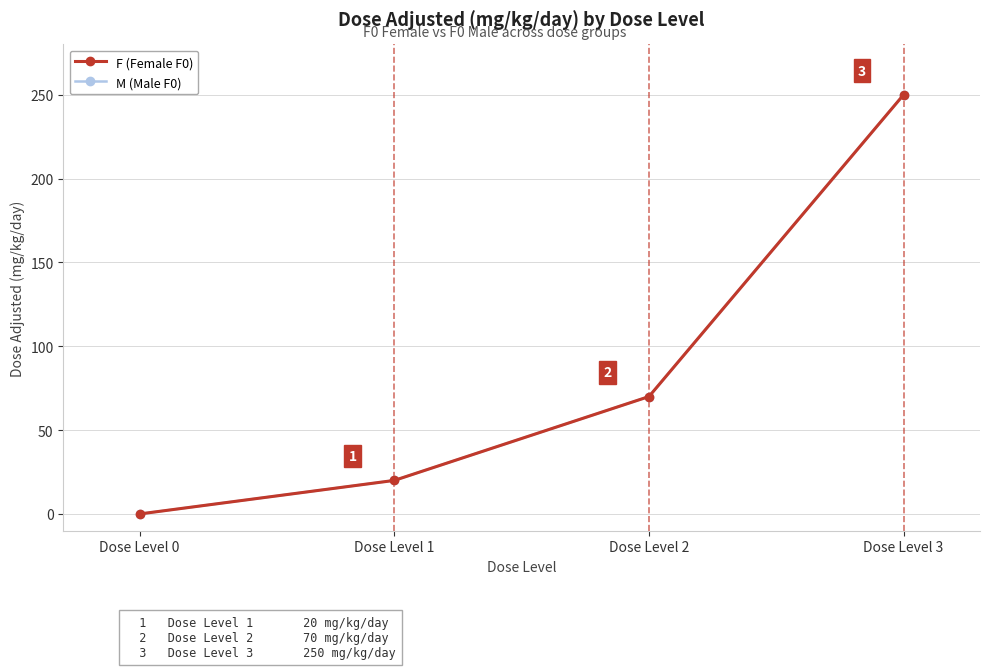

Reading left to right, extract all data points from this chart.

F (Female F0): 0	20	70	250
M (Male F0): 0	20	70	250